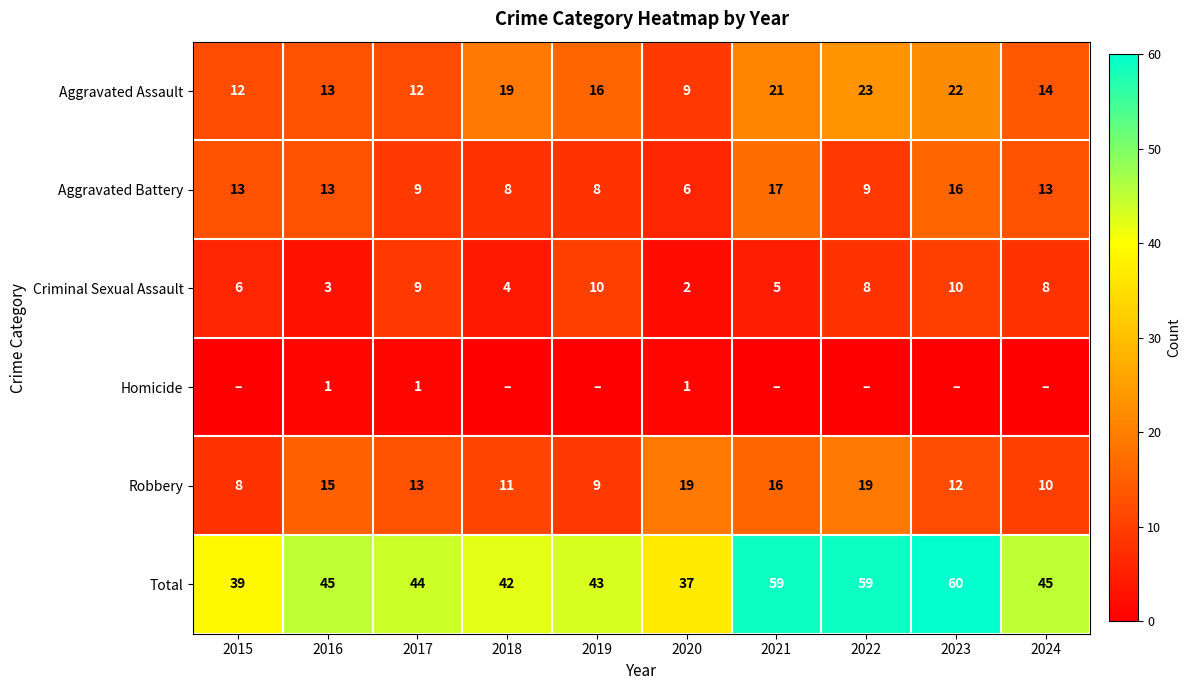

At how many categories does at least one series exceed 32?

10